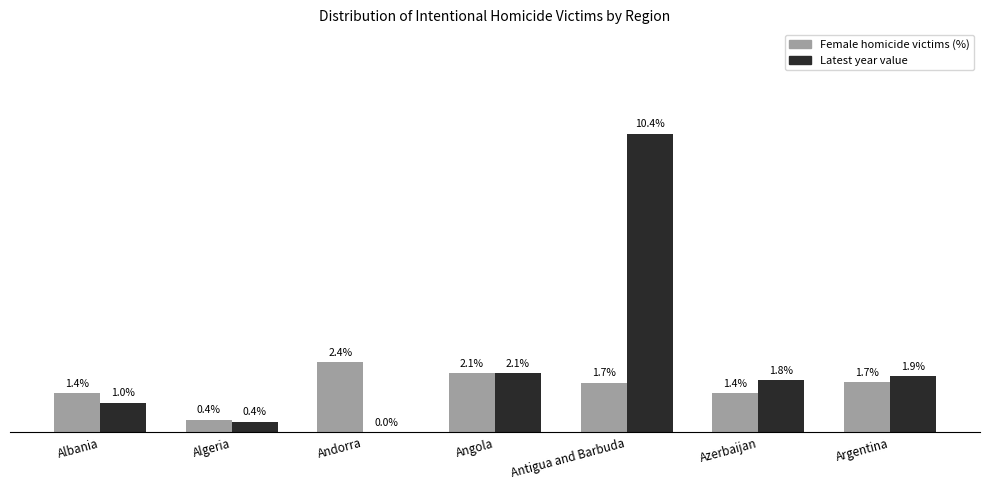

At which category is the sum across all series the highest?

Antigua and Barbuda